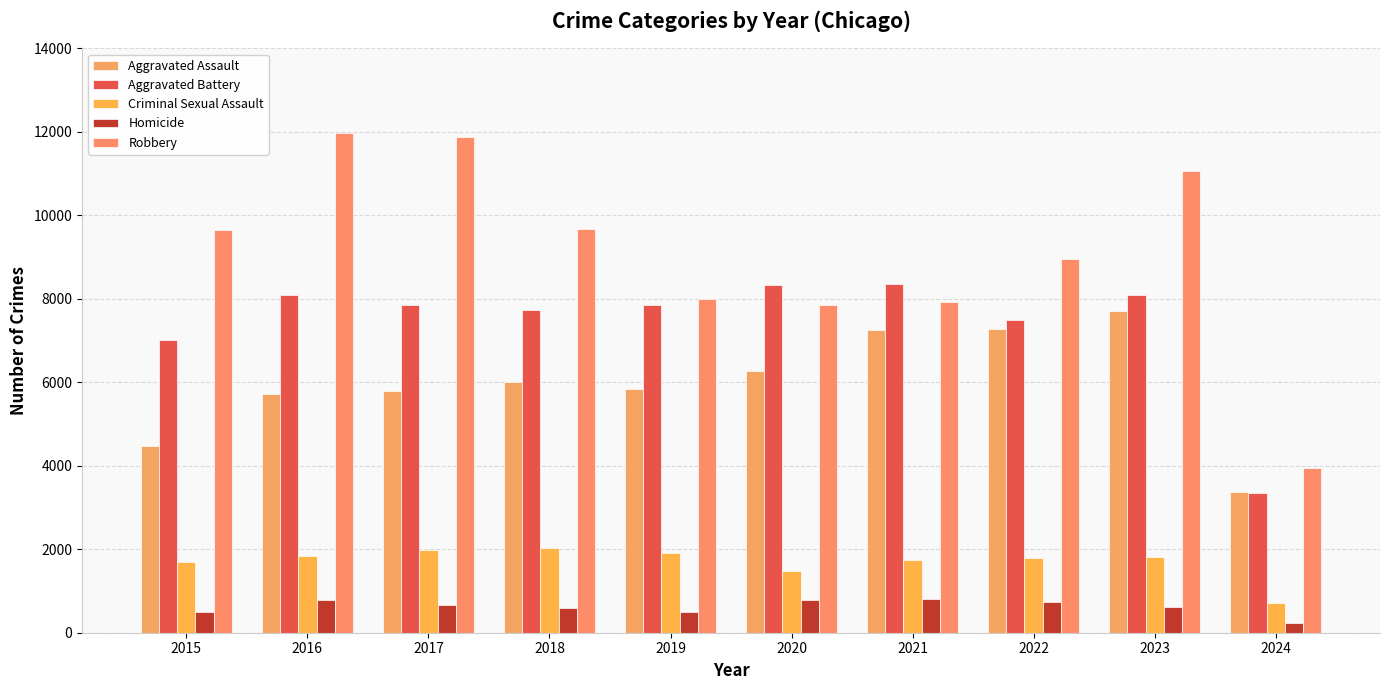

Which series has the largest total across all categories?

Robbery